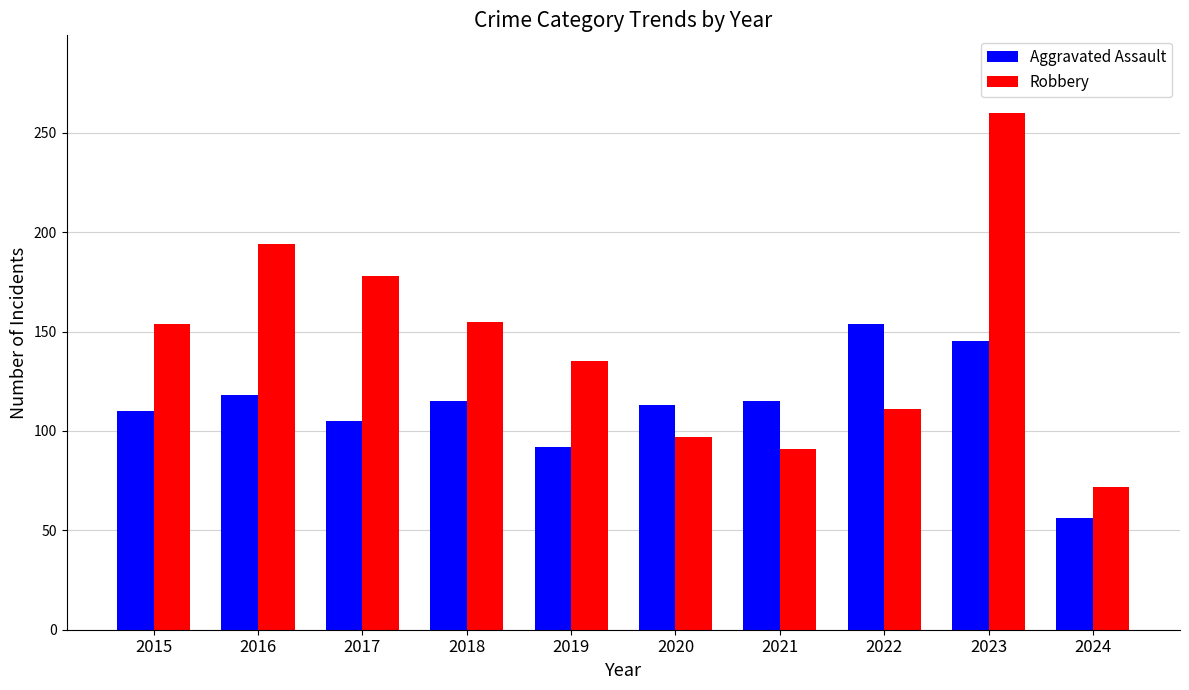

What is the minimum value shown in the chart?

56